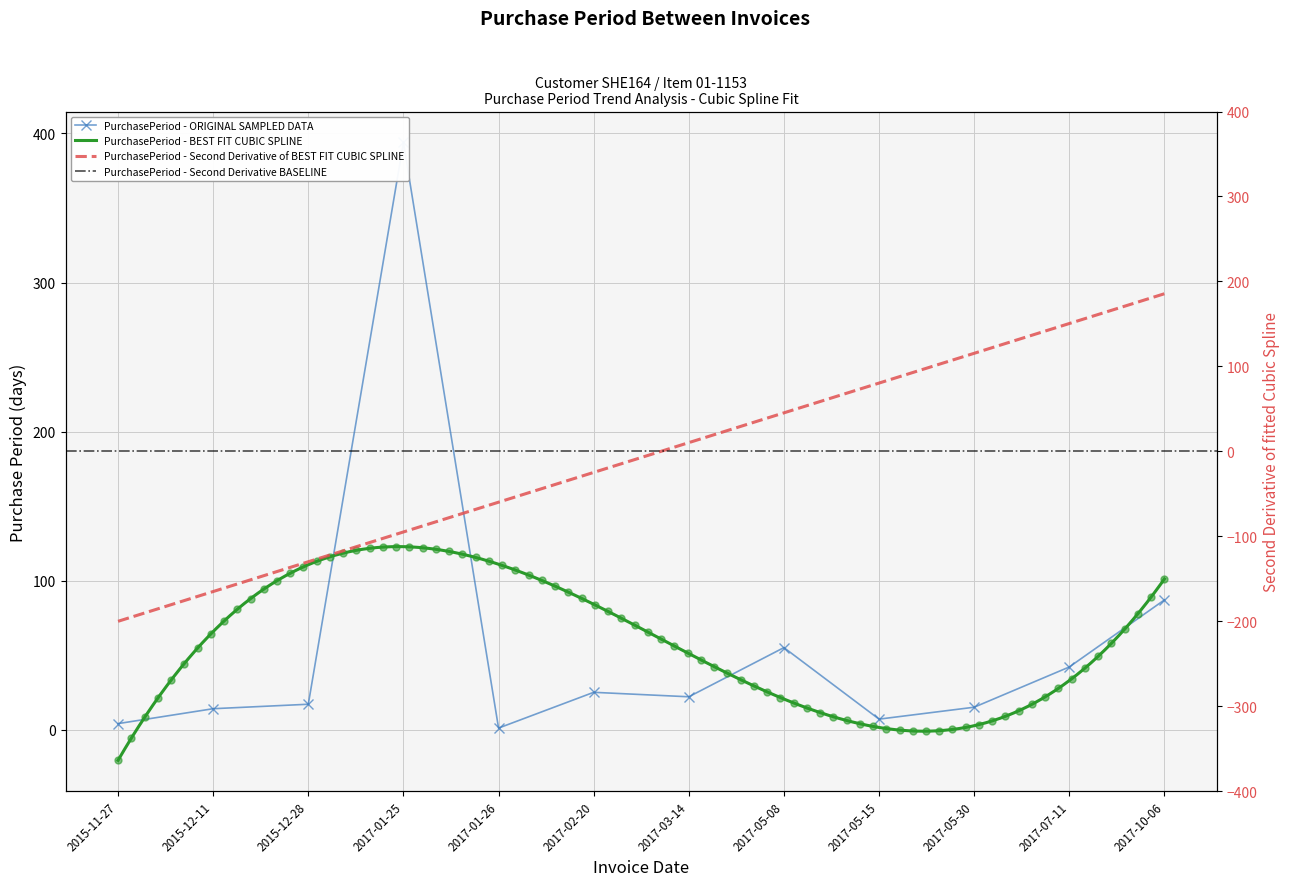

Reading left to right, list all the values displayed in this chart.

2015-11-27=4	2015-12-11=14	2015-12-28=17	2017-01-25=394	2017-01-26=1	2017-02-20=25	2017-03-14=22	2017-05-08=55	2017-05-15=7	2017-05-30=15	2017-07-11=42	2017-10-06=87